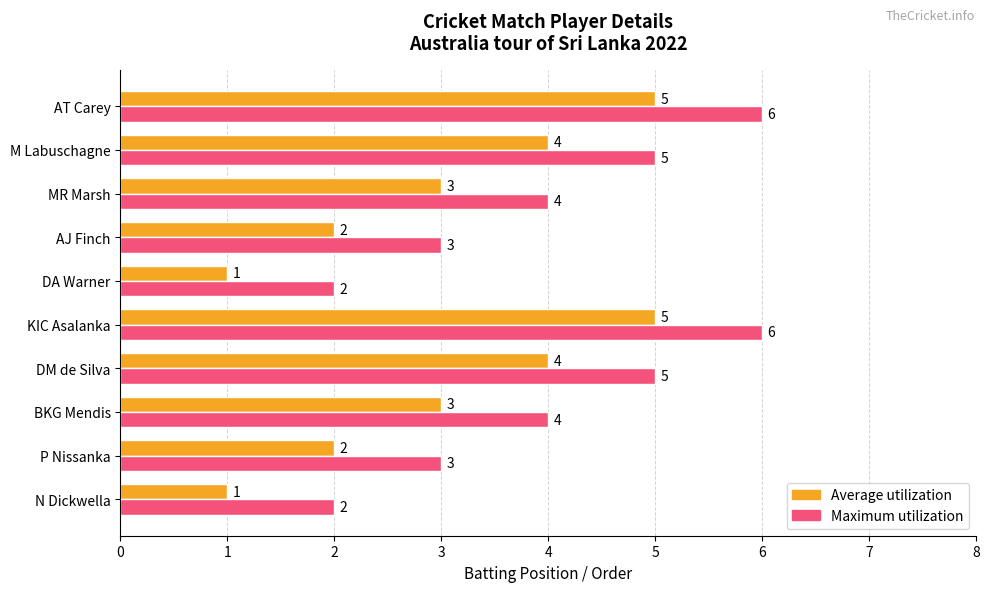

What is the maximum value shown in the chart?

6